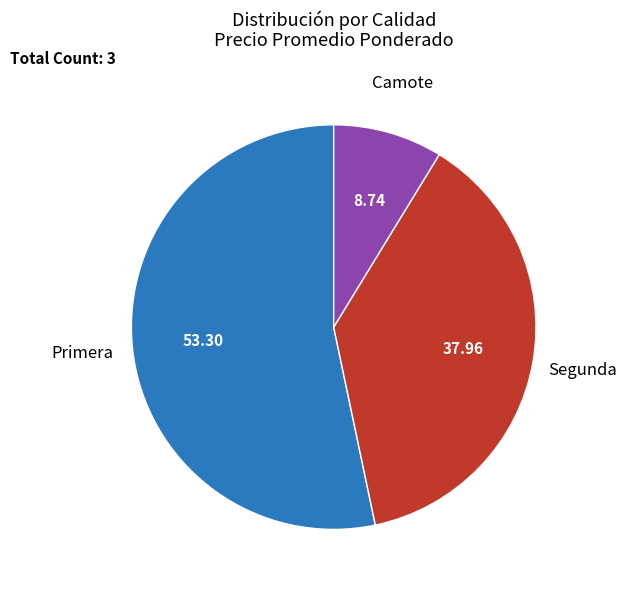

Is there any slice that represents more than half of the pie?

Yes